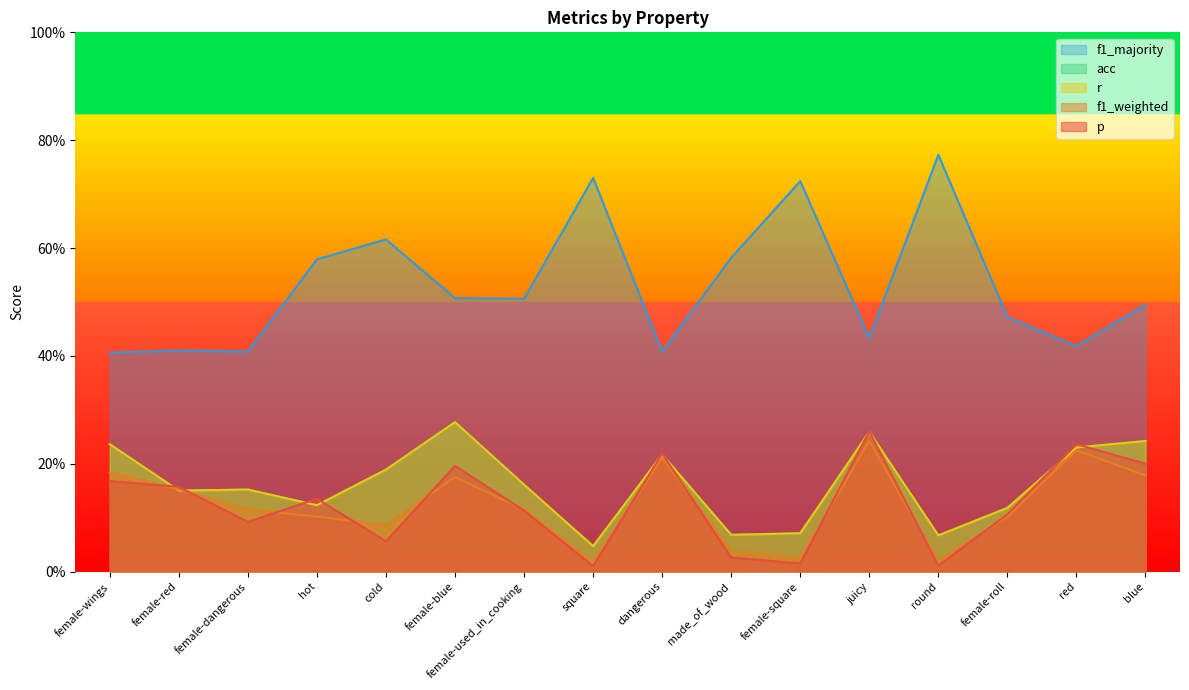

What is the sum of all f1_weighted values?

2.0